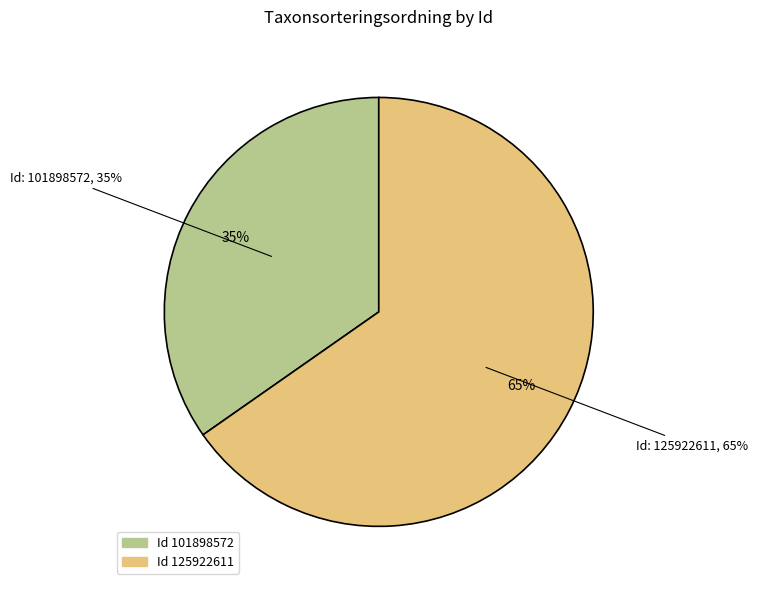

How many slices are in this pie chart?

2